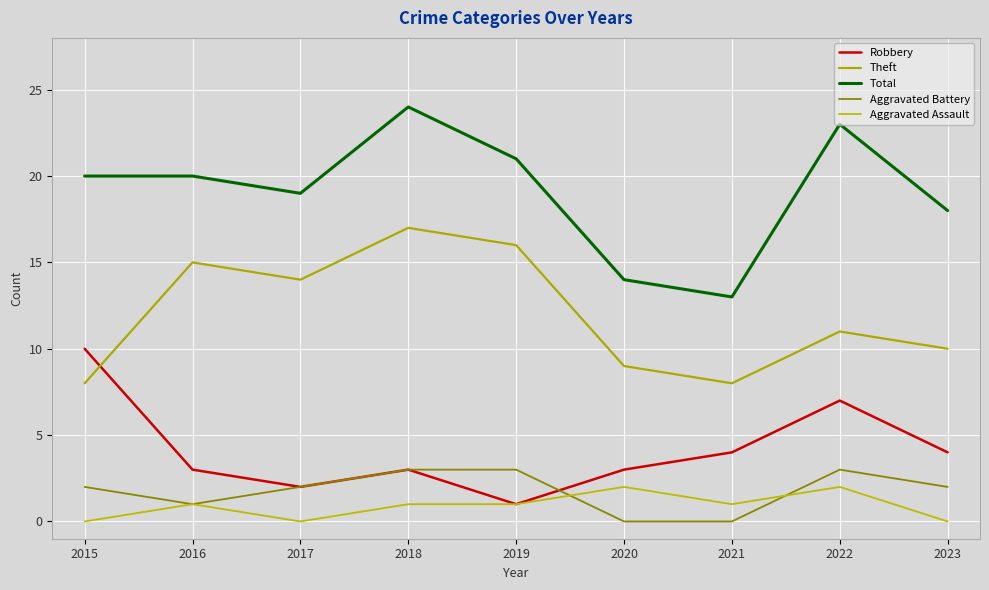

The value of Aggravated Battery at 2020 is 0. True or false?

True